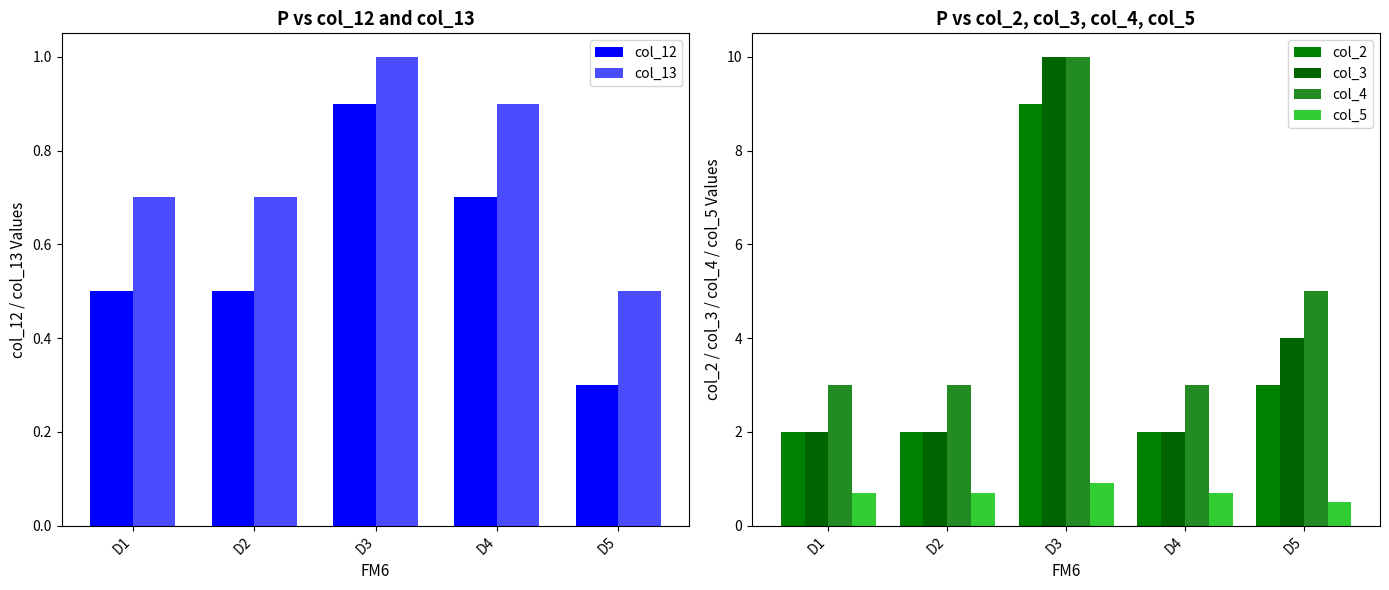

Between D5 and D4, which is larger?

D4